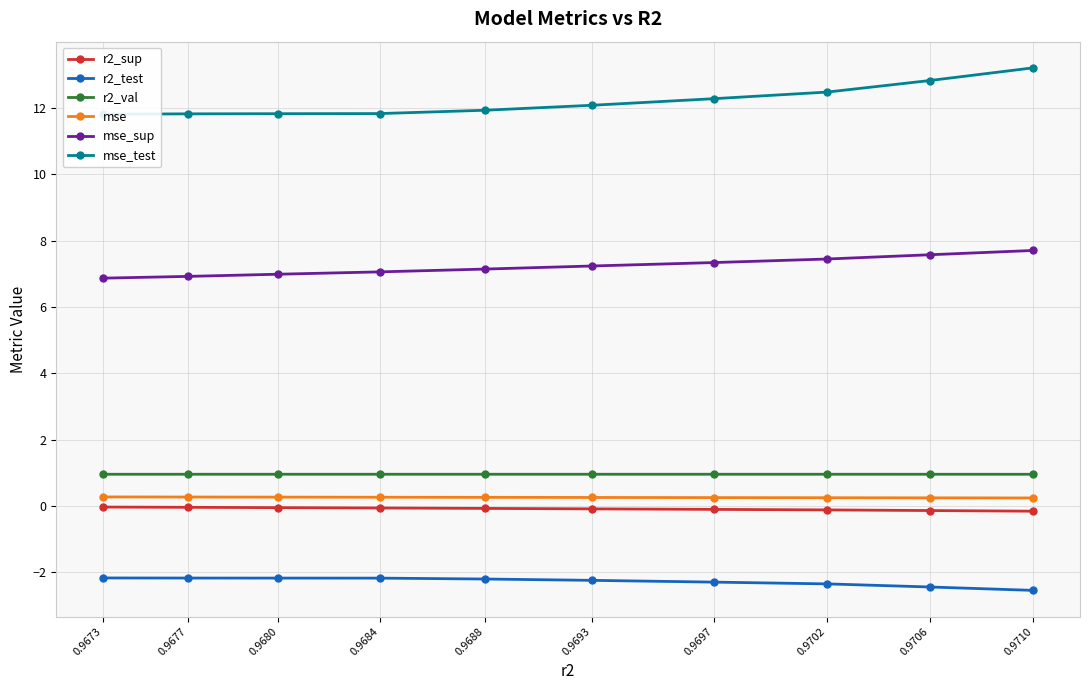

True or false: r2_val and mse cross at least once.

False